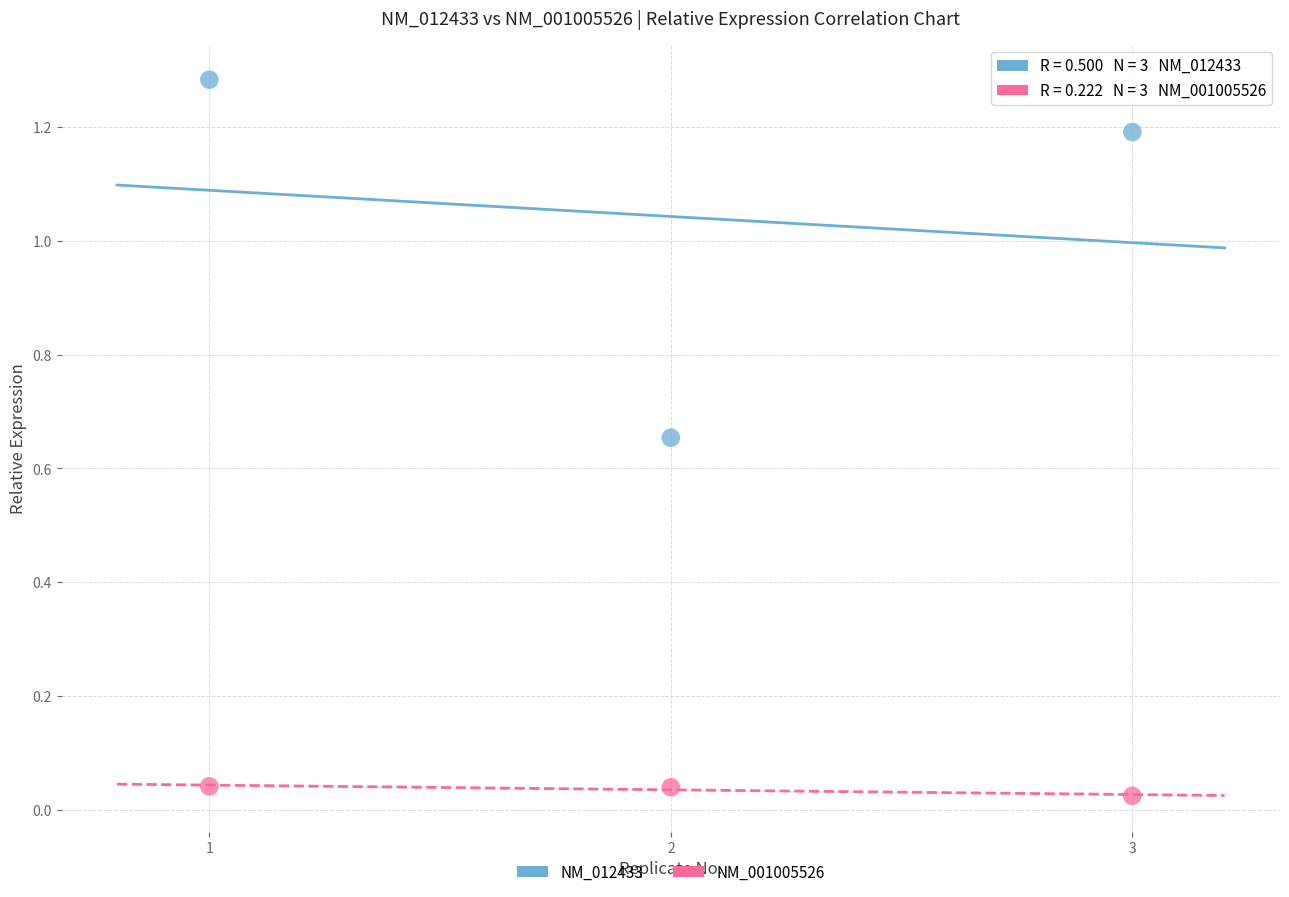

Across all data points, what is the range of X values (max minus min)?

2.0